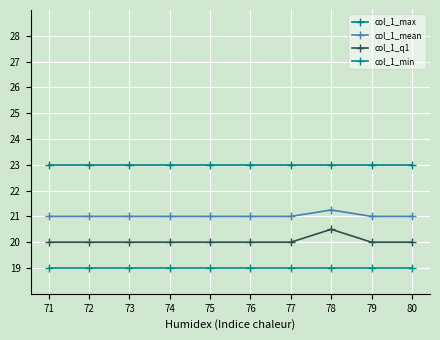

True or false: col_1_q1 has more than 2 interior local peaks.

False